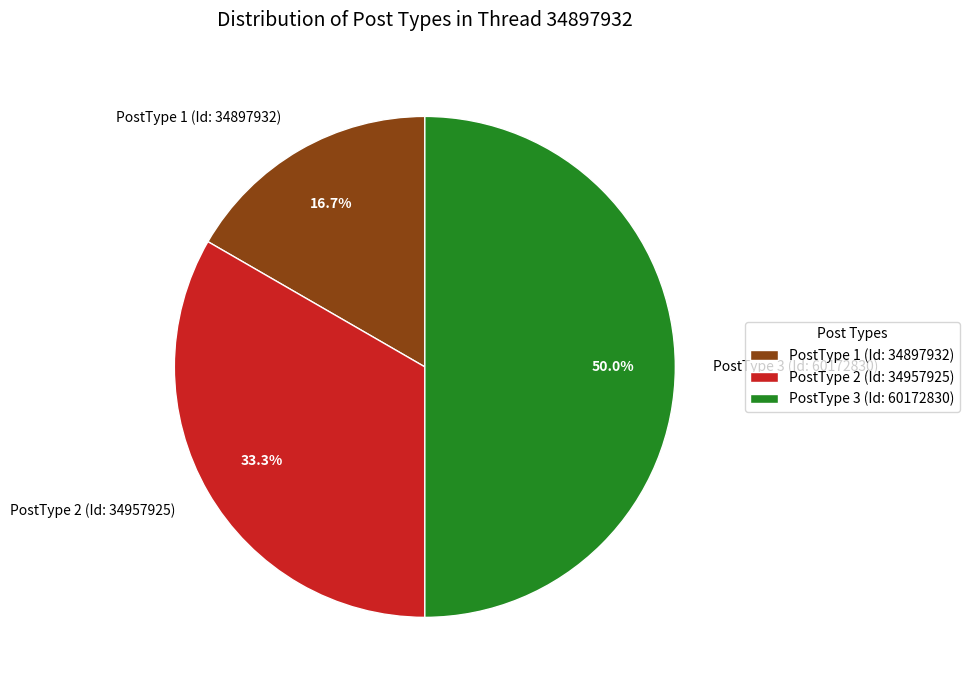

Do PostType 2 (Id: 34957925) and PostType 3 (Id: 60172830) together represent more than half of the pie?

Yes